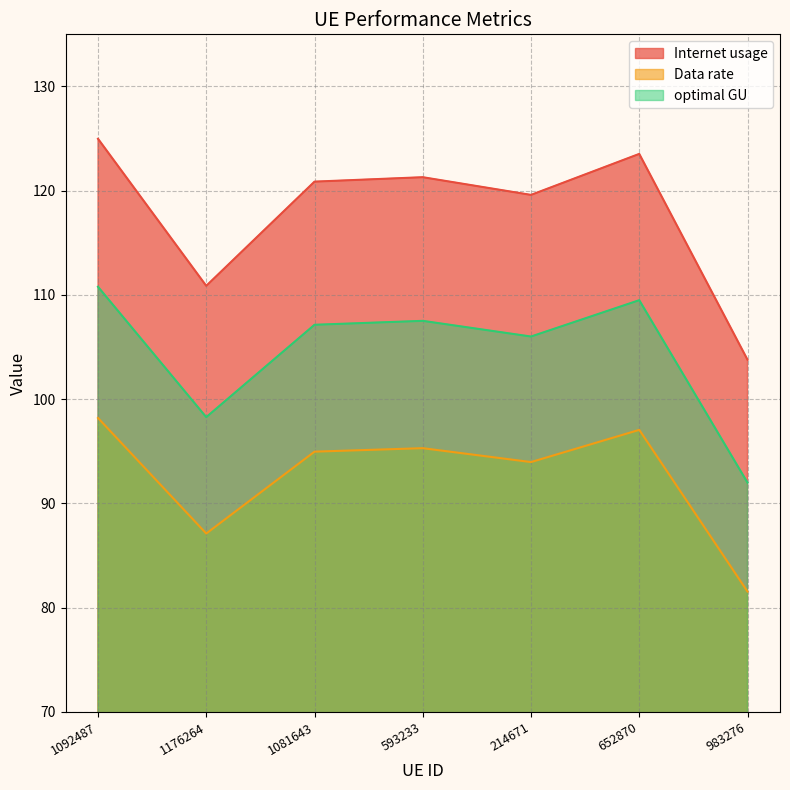

What position from the right is 593233?

4